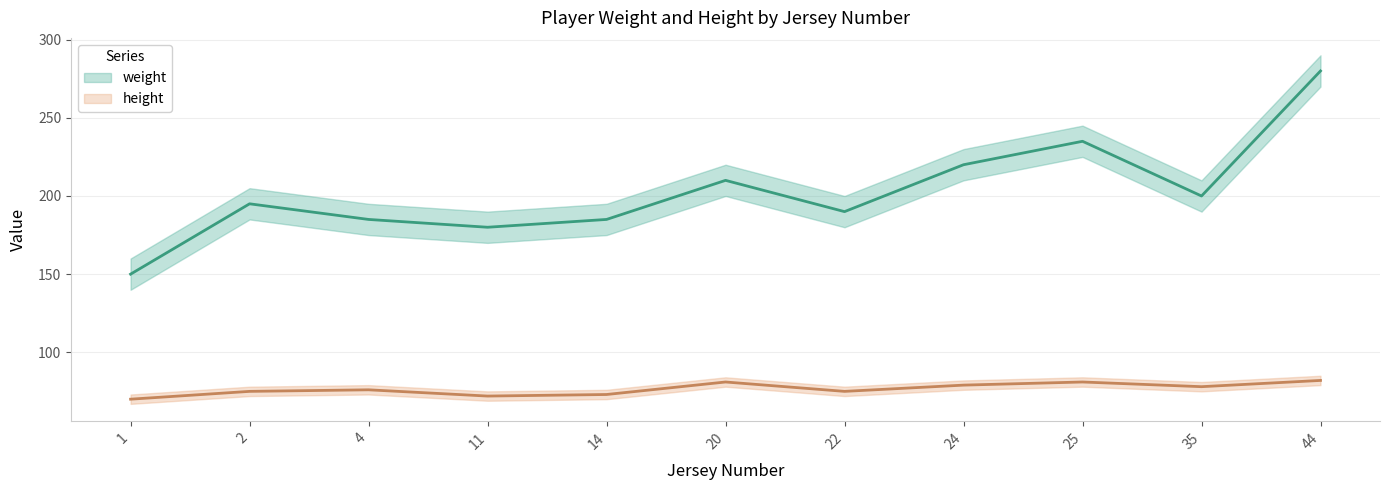

At which category does weight reach its first local valley?

11